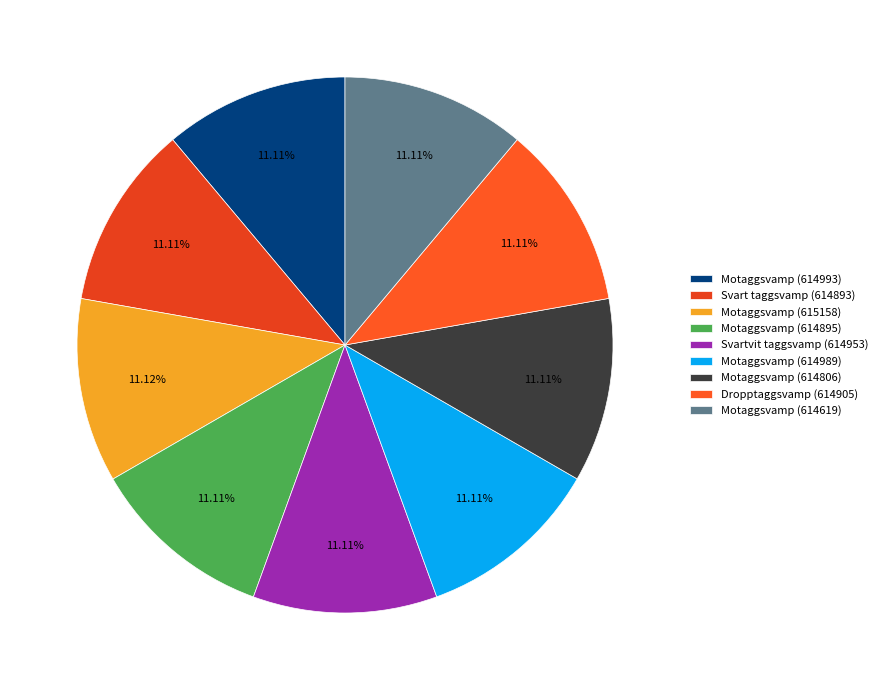

The Motaggsvamp (614989) slice represents 5% of the pie. True or false?

False